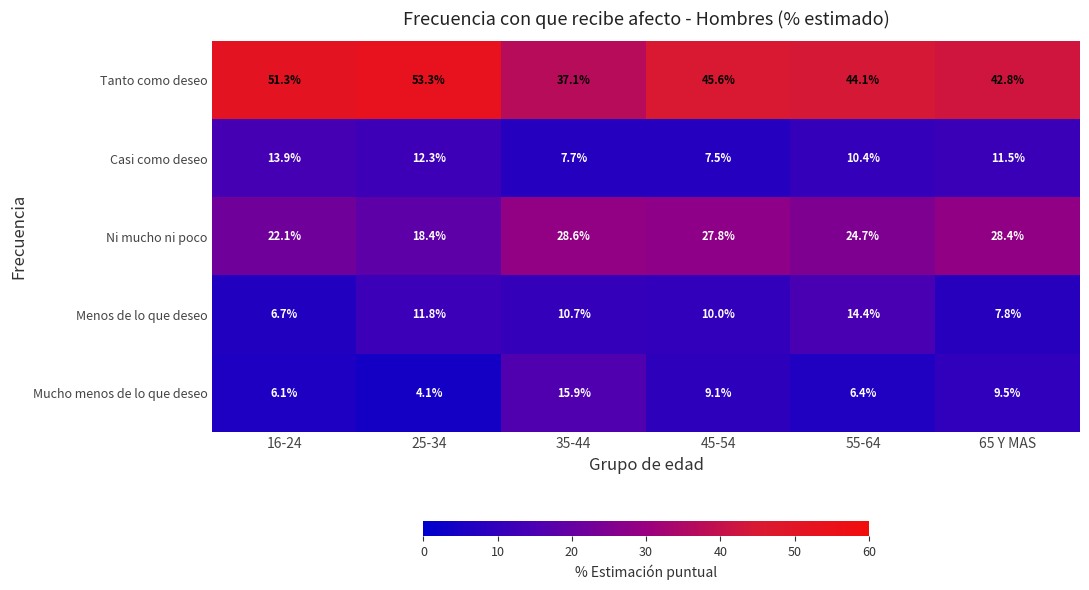

At 65 Y MAS, list the series in order from largest to smallest.

Tanto como deseo, Ni mucho ni poco, Casi como deseo, Mucho menos de lo que deseo, Menos de lo que deseo